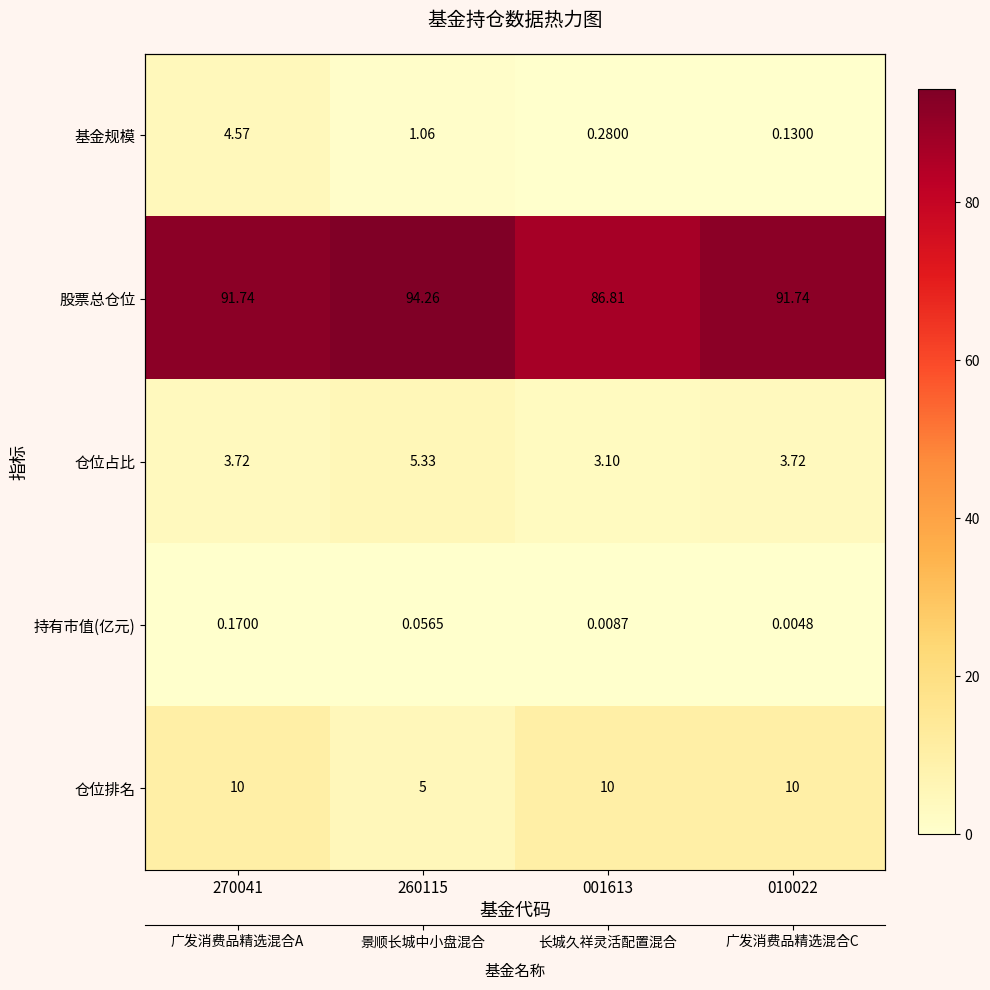

True or false: 基金规模 has a value of 0.0 at 010022.

False